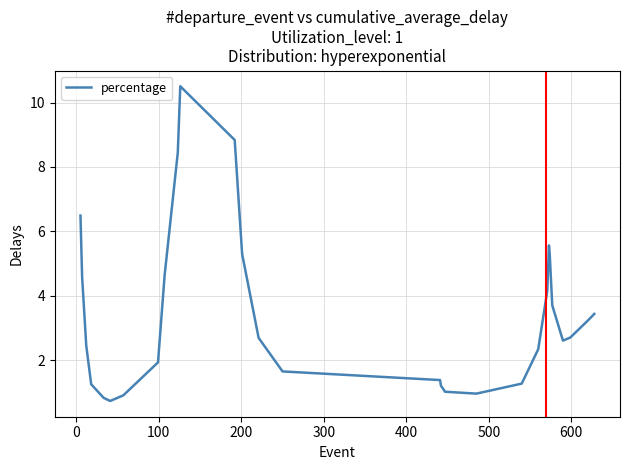

What is the greatest value displayed?

10.5